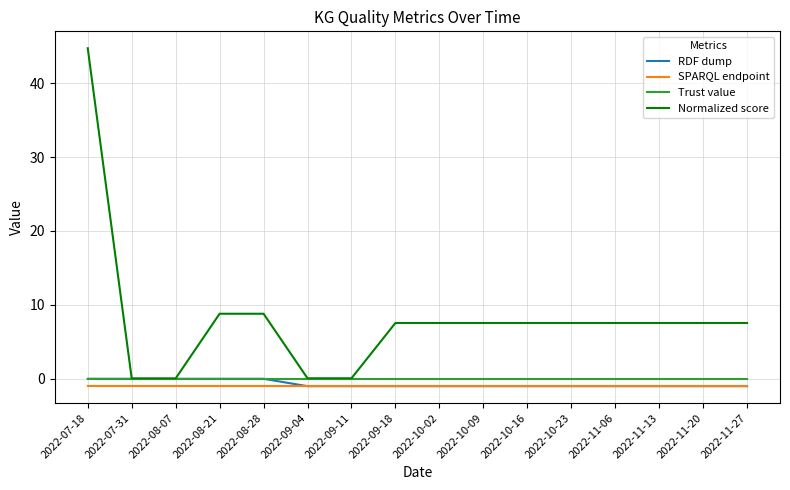

At which label does Normalized score first exceed 7?

2022-07-18